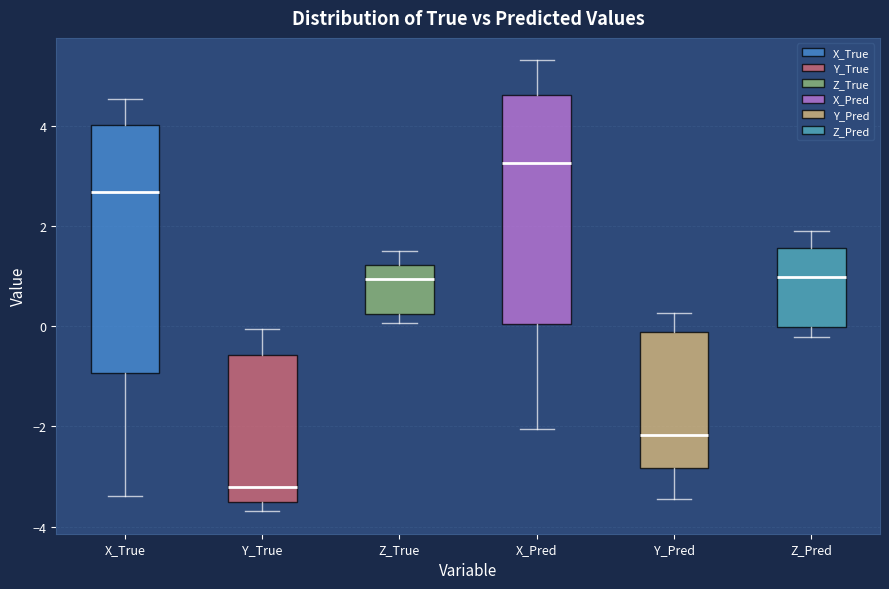

Comparing the boxes themselves (not the whiskers), which one is the tallest?

X_True